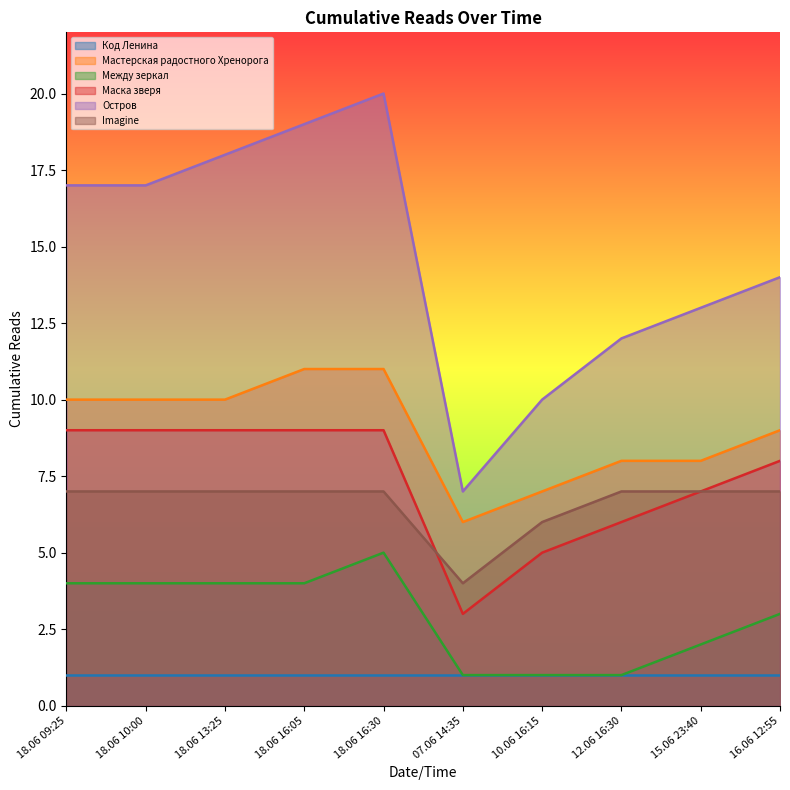

What is the total value across all series at 18.06 09:25?

48